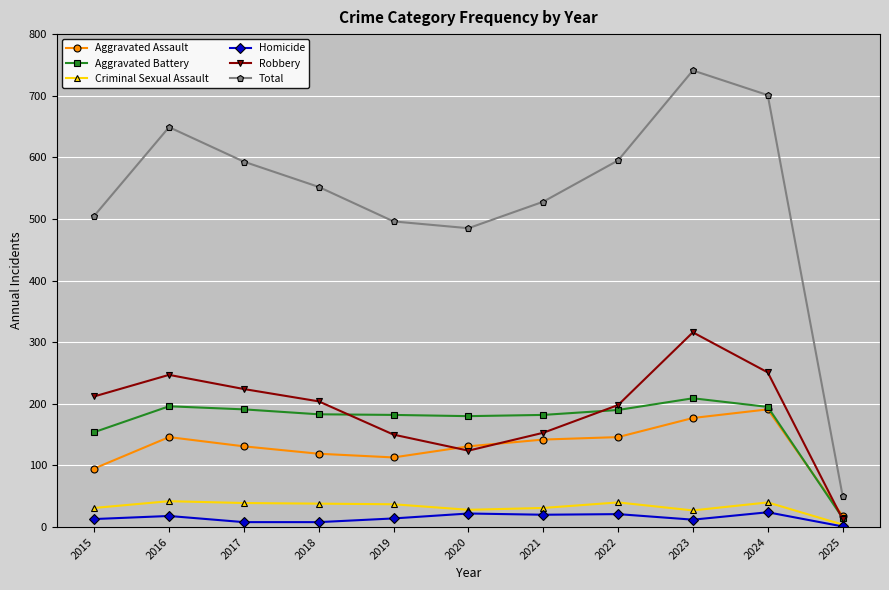

What is the value of the Aggravated Assault point at the 6th from the left?

131